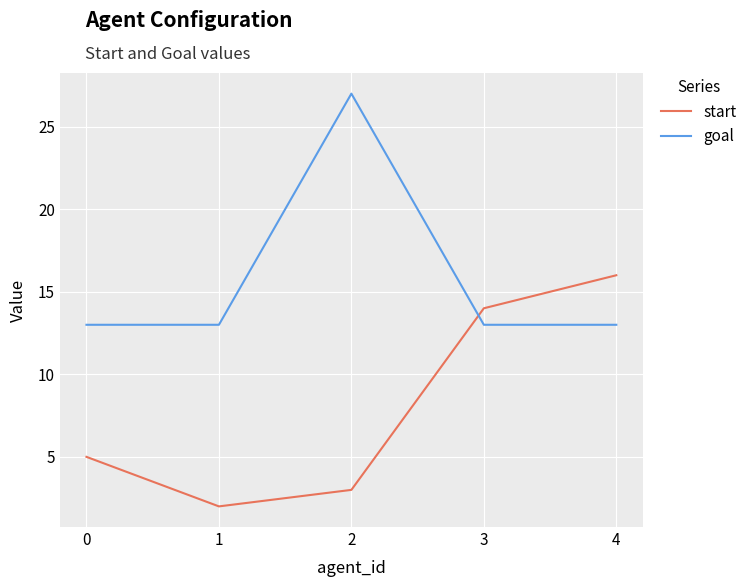

What is the difference between the start values at 4 and 3?

2